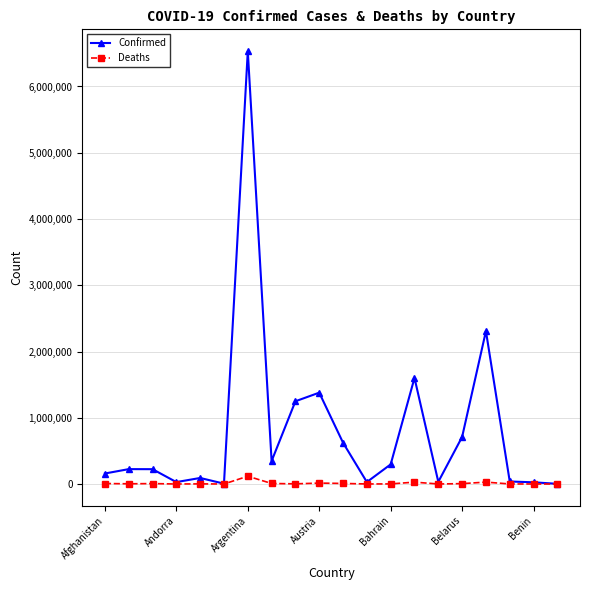

Rank the series by their maximum value, from highest to lowest.

Confirmed, Deaths